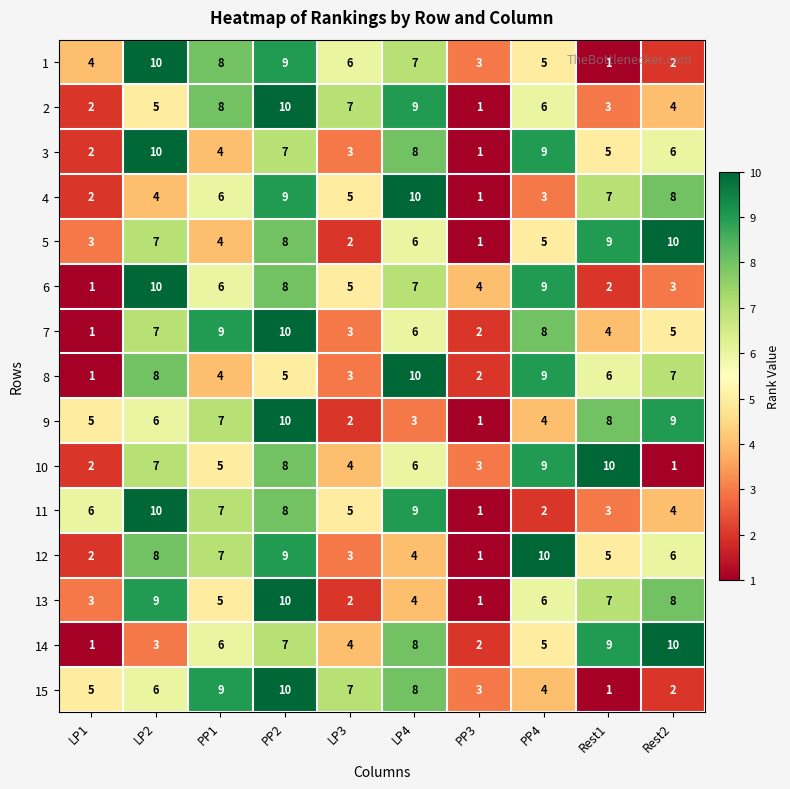

How many data points does each series have?

10